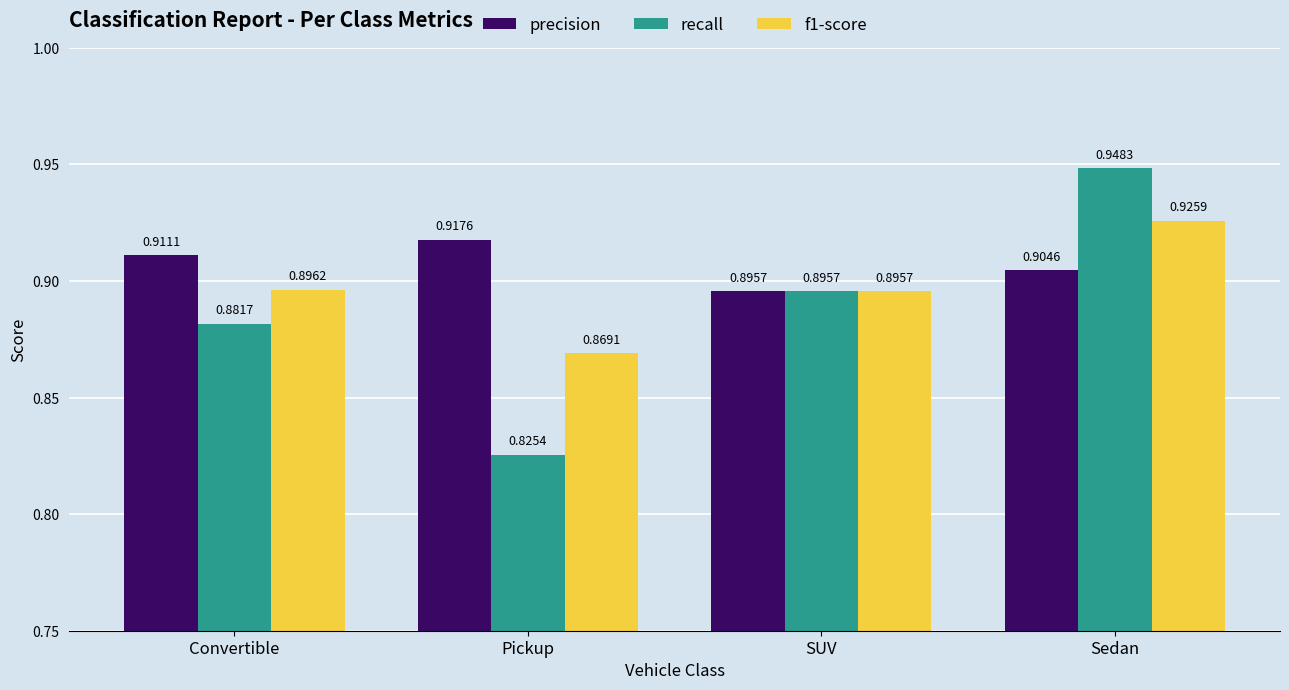

Are the bars grouped side by side (vs. stacked)?

Yes